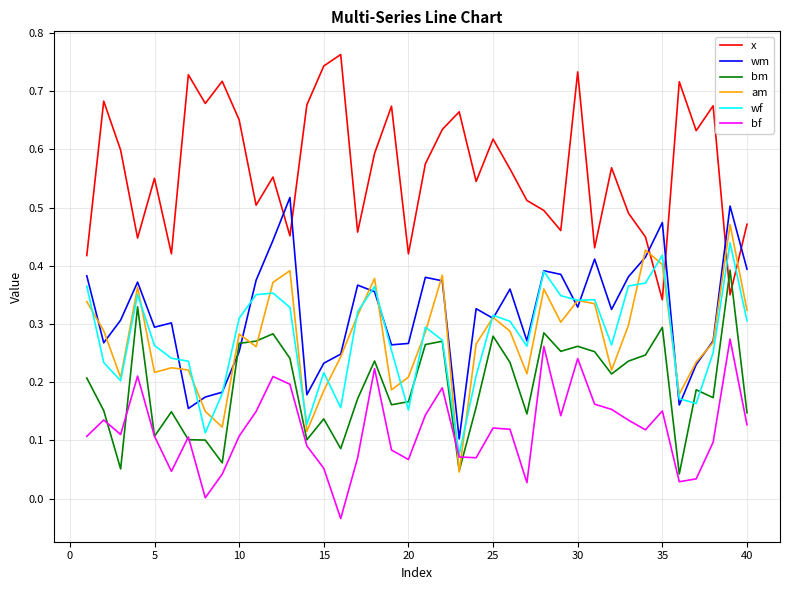

Is this an area chart (filled region under the line)?

No